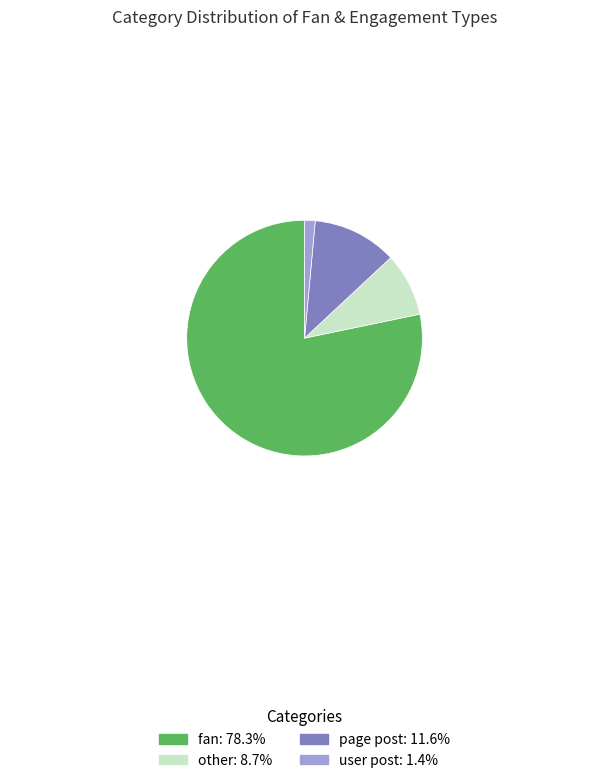

Does any single category account for the majority?

Yes